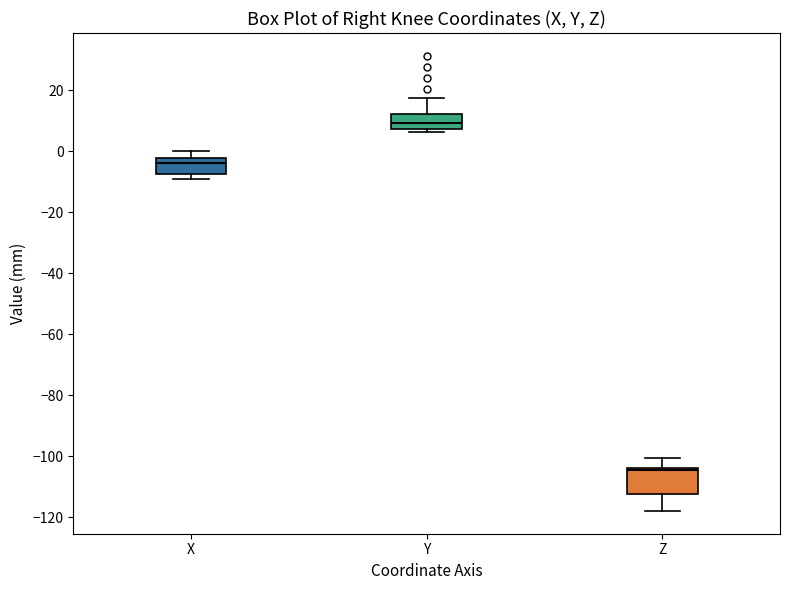

Where does the median line of the box for X sit on the y-axis? The values are not printed on the chart, so give them approximately, as read against the axis.

-4